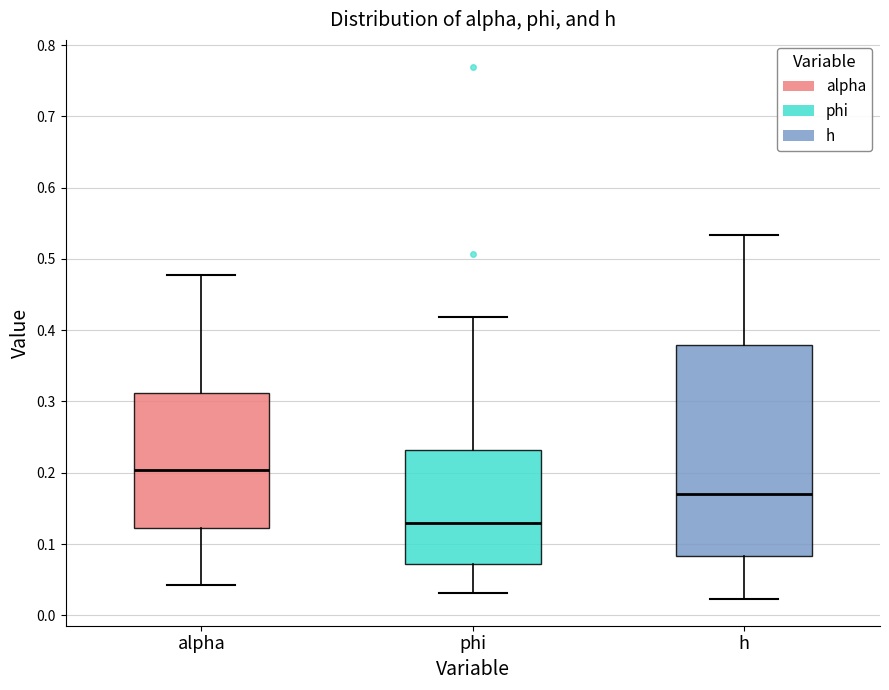

Reading left to right, transcribe this box plot: for each box, give where its median line is, the range the box spans, and where its two whiskers end, as read against the y-axis. The values are not printed on the chart, so give them approximately, as read against the axis.

alpha: median 0.20, box 0.12 to 0.31, whiskers 0.04 to 0.48
phi: median 0.13, box 0.07 to 0.23, whiskers 0.03 to 0.42
h: median 0.17, box 0.08 to 0.38, whiskers 0.02 to 0.53